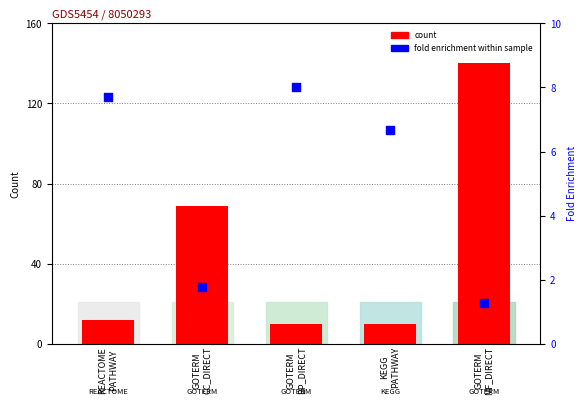

What are all the series names shown in the legend?

count, fold enrichment